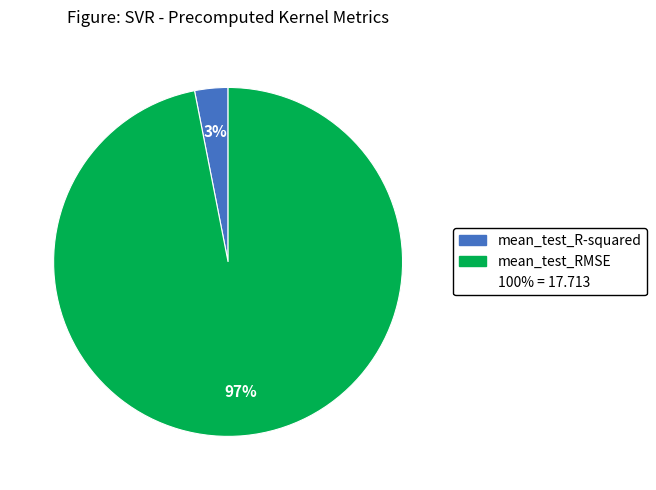

To the nearest percent, what is the average slice percentage?

50%